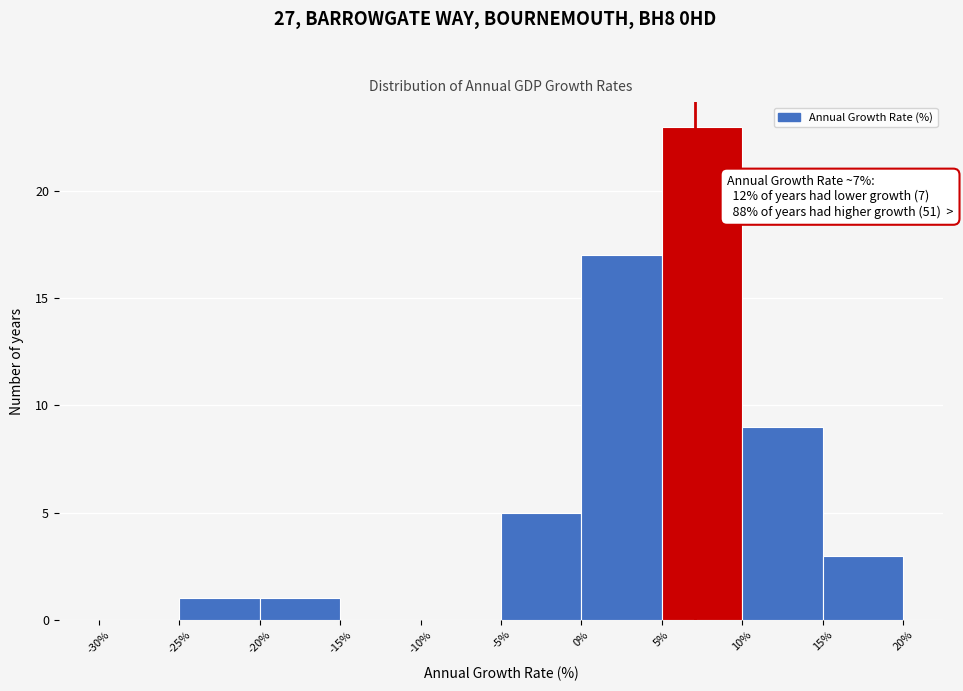

Which range on the x-axis has the tallest bar?

5% to 10%